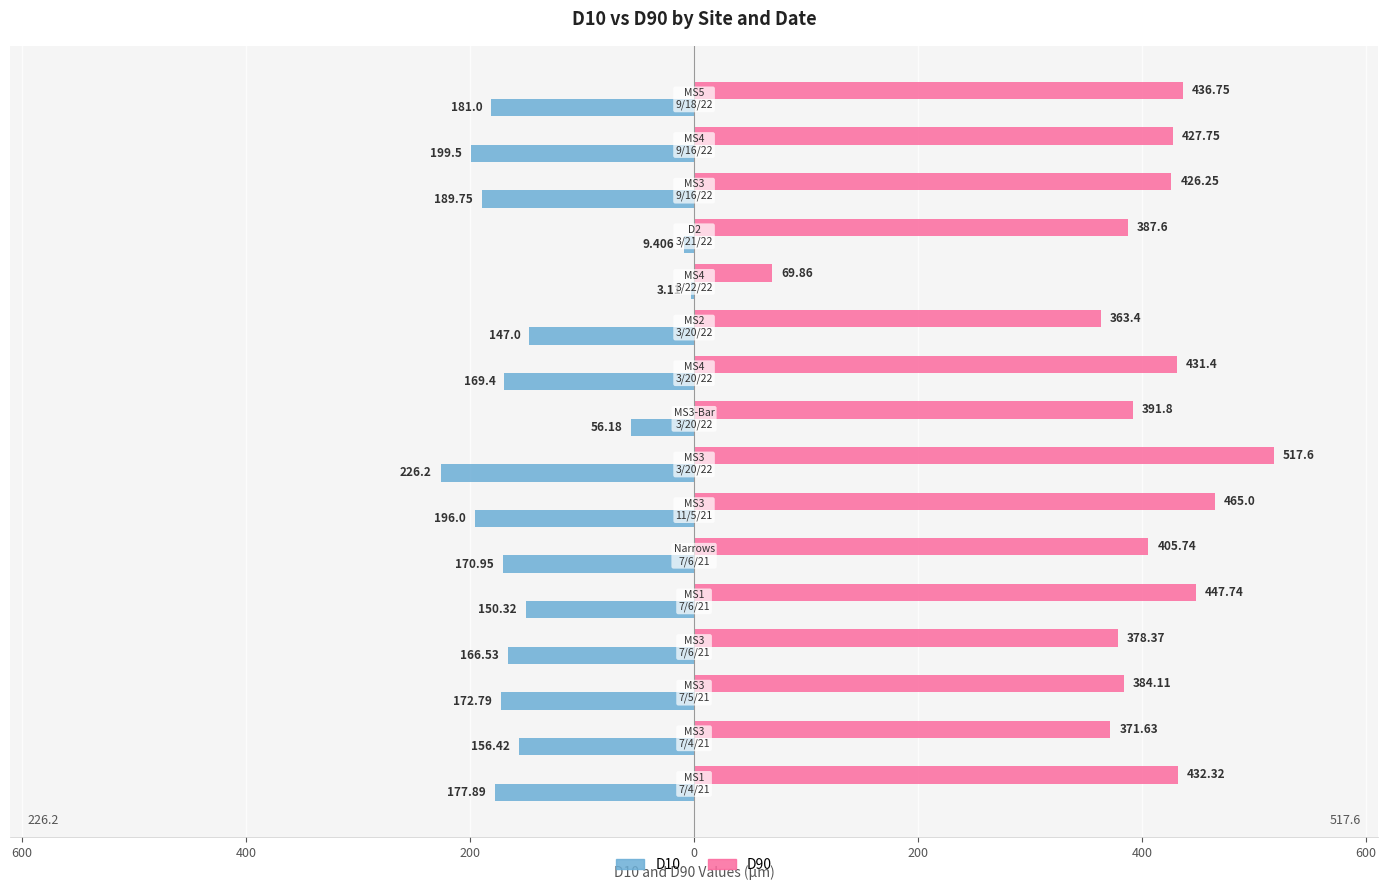

Reading left to right, extract all data points from this chart.

D10: -177.9	-156.4	-172.8	-166.5	-150.3	-170.9	-196.0	-226.2	-56.2	-169.4	-147.0	-3.1	-9.4	-189.8	-199.5	-181.0
D90: 432.3	371.6	384.1	378.4	447.7	405.7	465.0	517.6	391.8	431.4	363.4	69.9	387.6	426.2	427.8	436.8